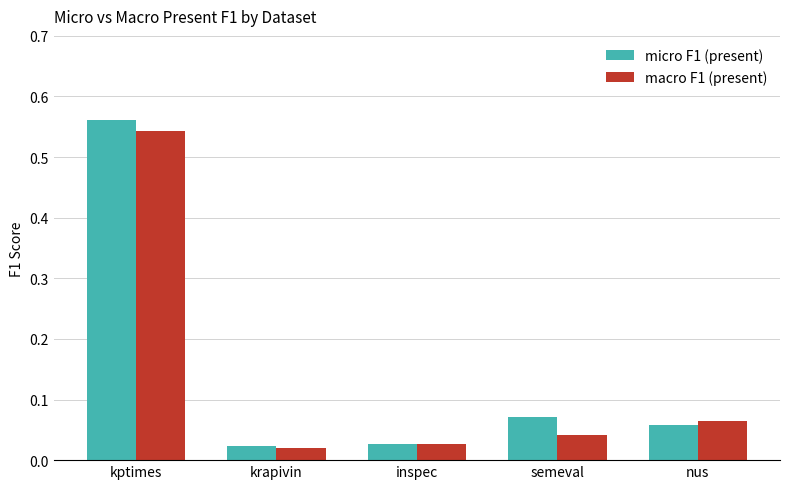

Rank the series by their average value, from highest to lowest.

micro F1 (present), macro F1 (present)